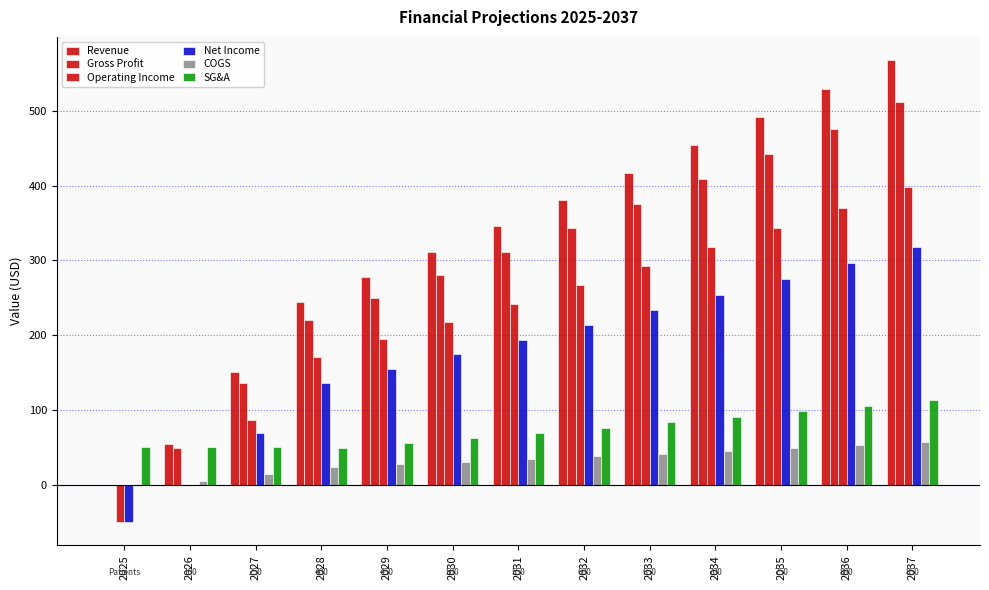

Are the bars horizontal?

No